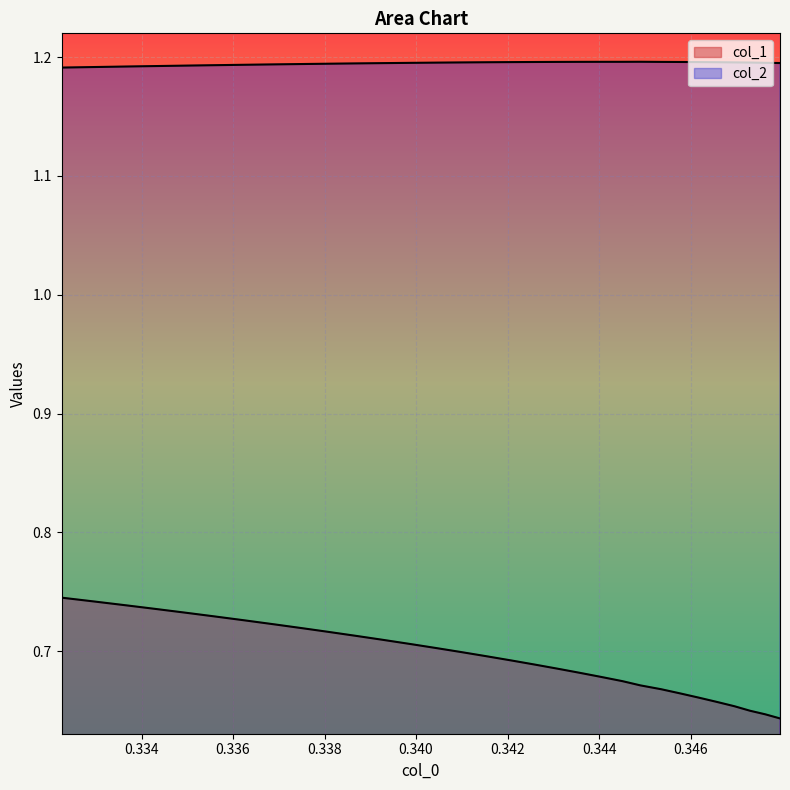

How many series are shown in this chart?

2